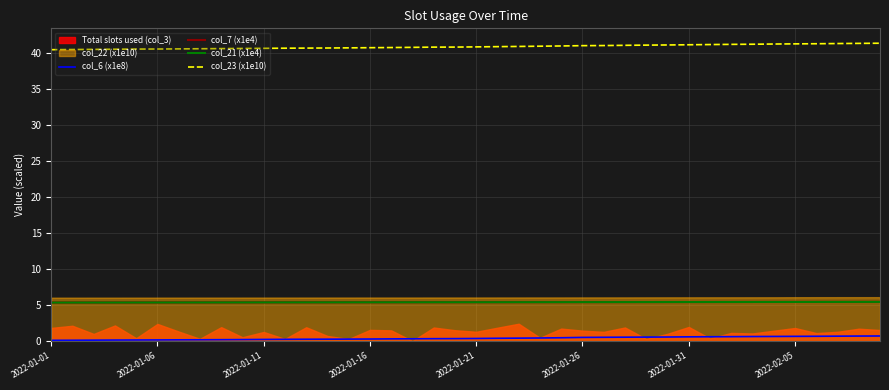

Between 39 and 27, which is larger?

39